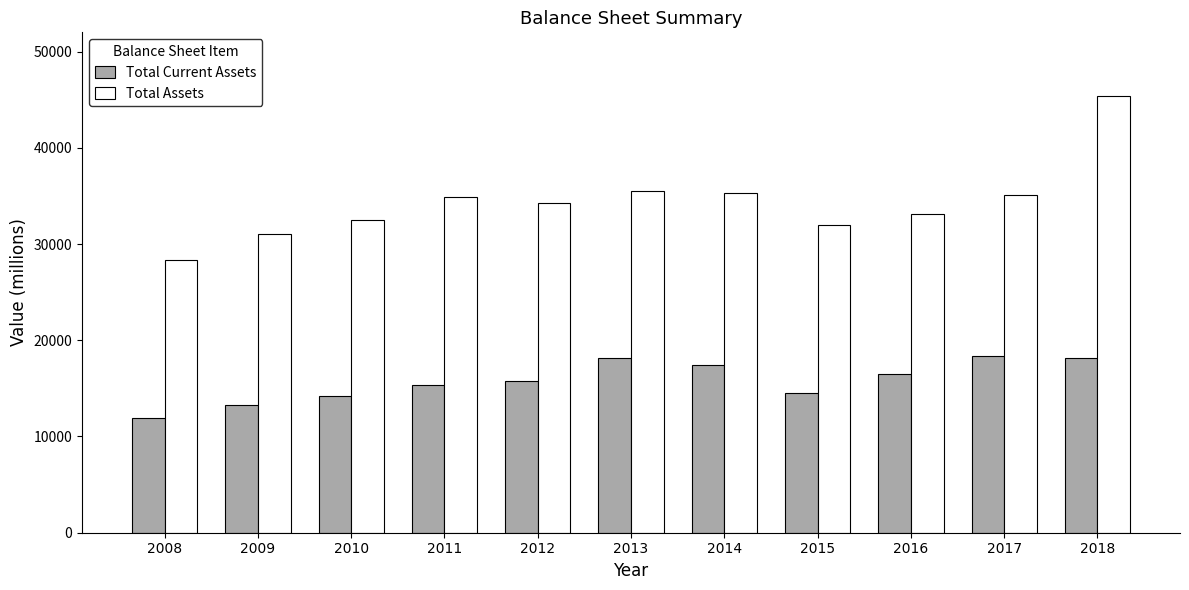

What value does the Total Current Assets series have at 2008?

11950